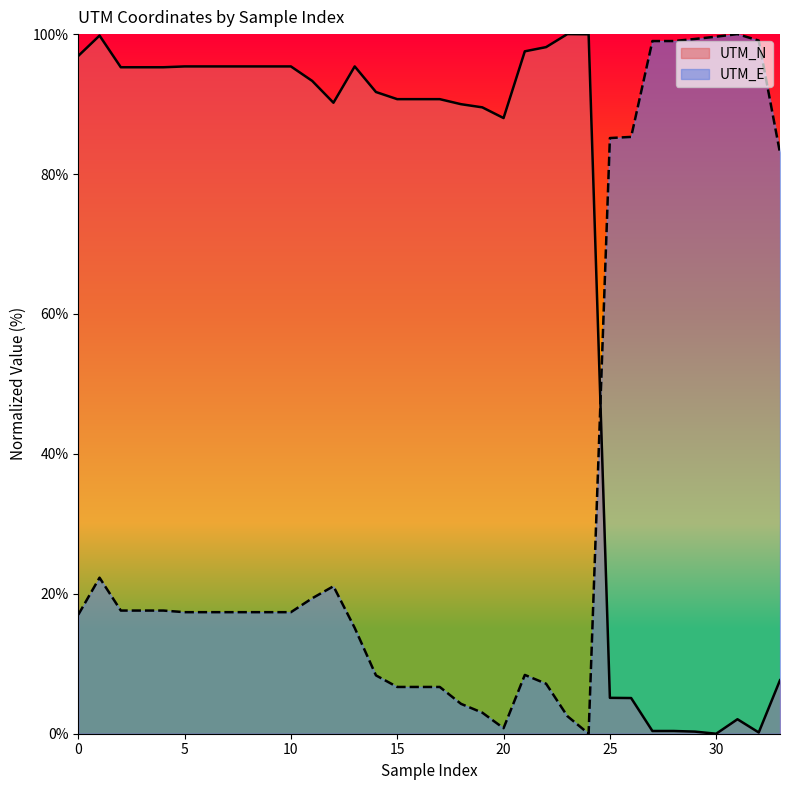

Where is UTM_N nearest to the value 50?

20